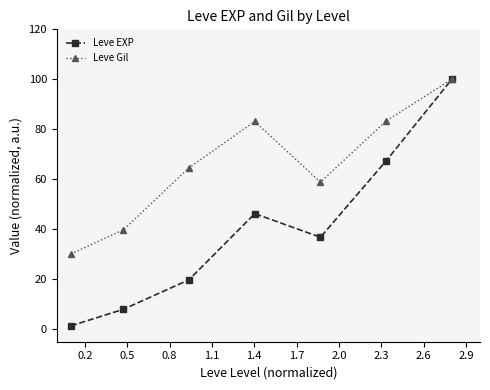

What is the value of the Leve Gil point at the 5th from the left?

58.8